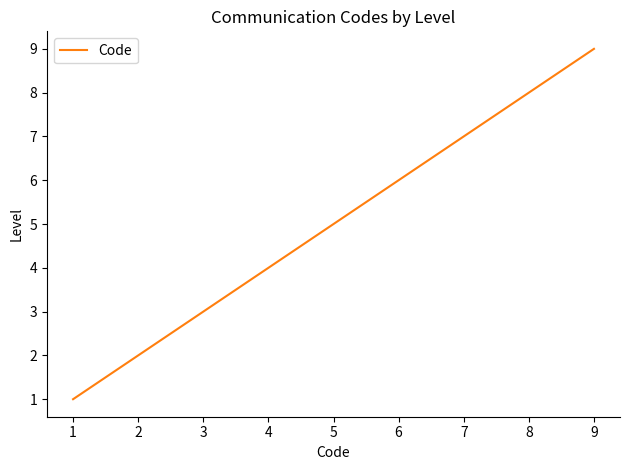

True or false: the data has more than 0 interior local peaks.

False